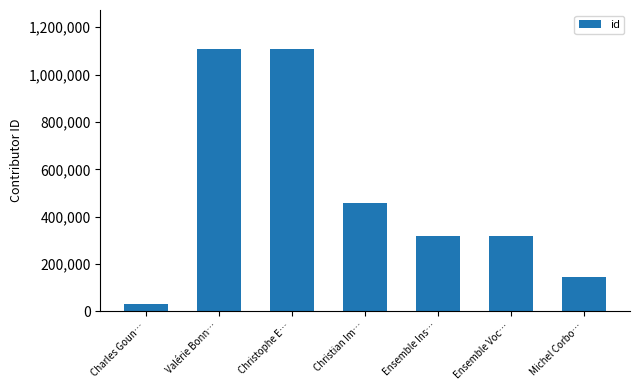

What is the ratio of the value at Ensemble Ins… to the value at Christian Im…?

0.7